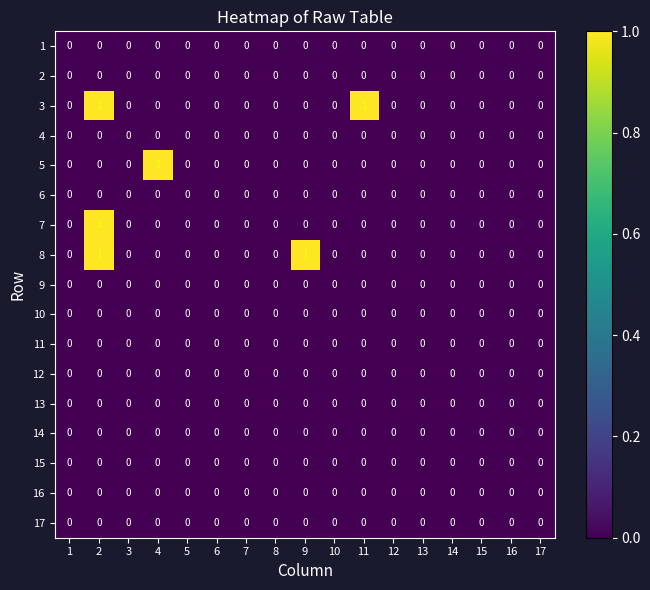

The 14 series shows 0 at 5. True or false?

True